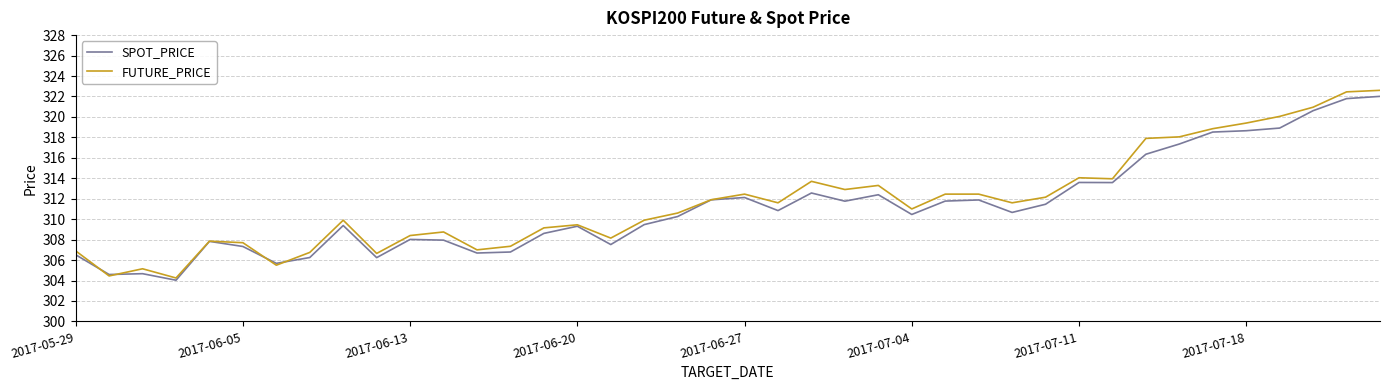

Which series has the largest range (max minus min)?

FUTURE_PRICE